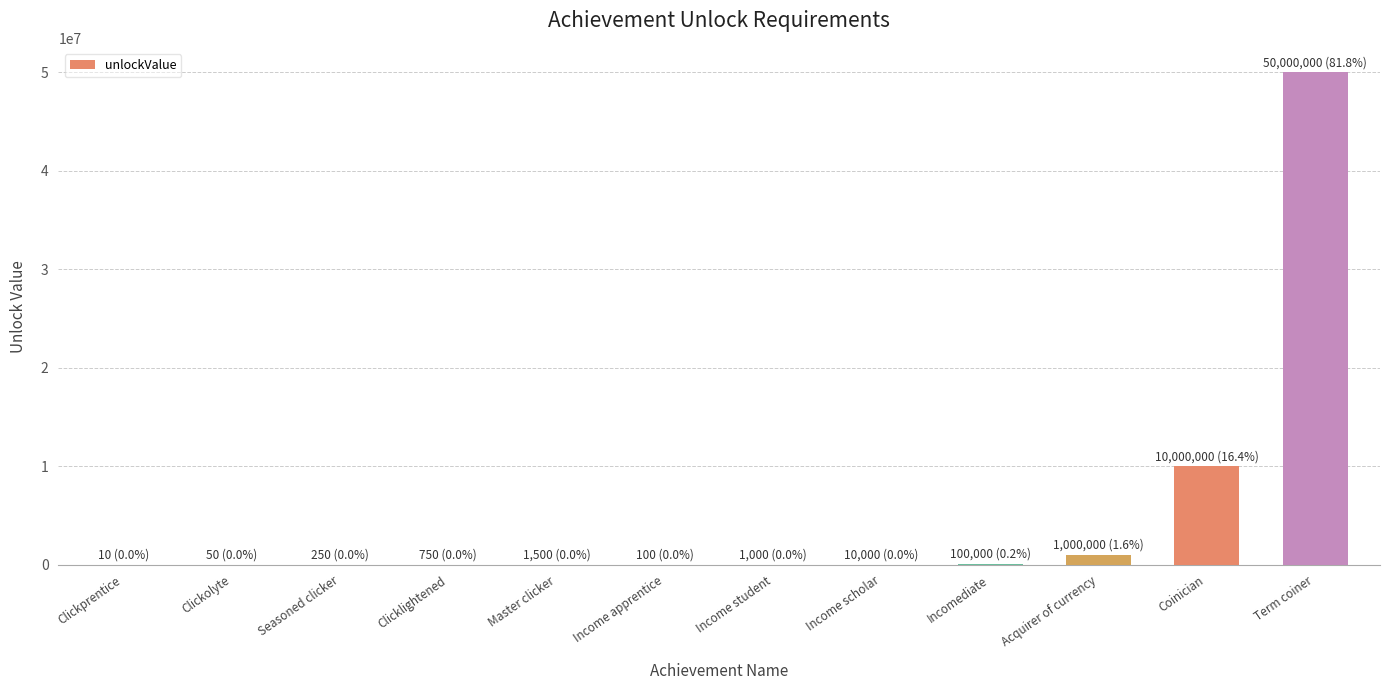

How many series are shown in this chart?

1